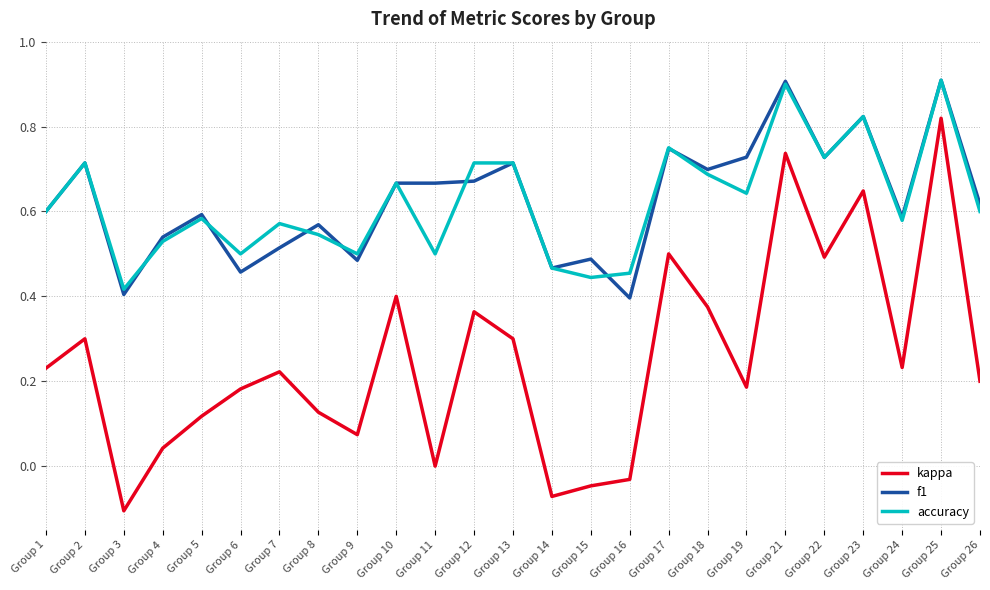

What is the highest value of the accuracy series?

0.9